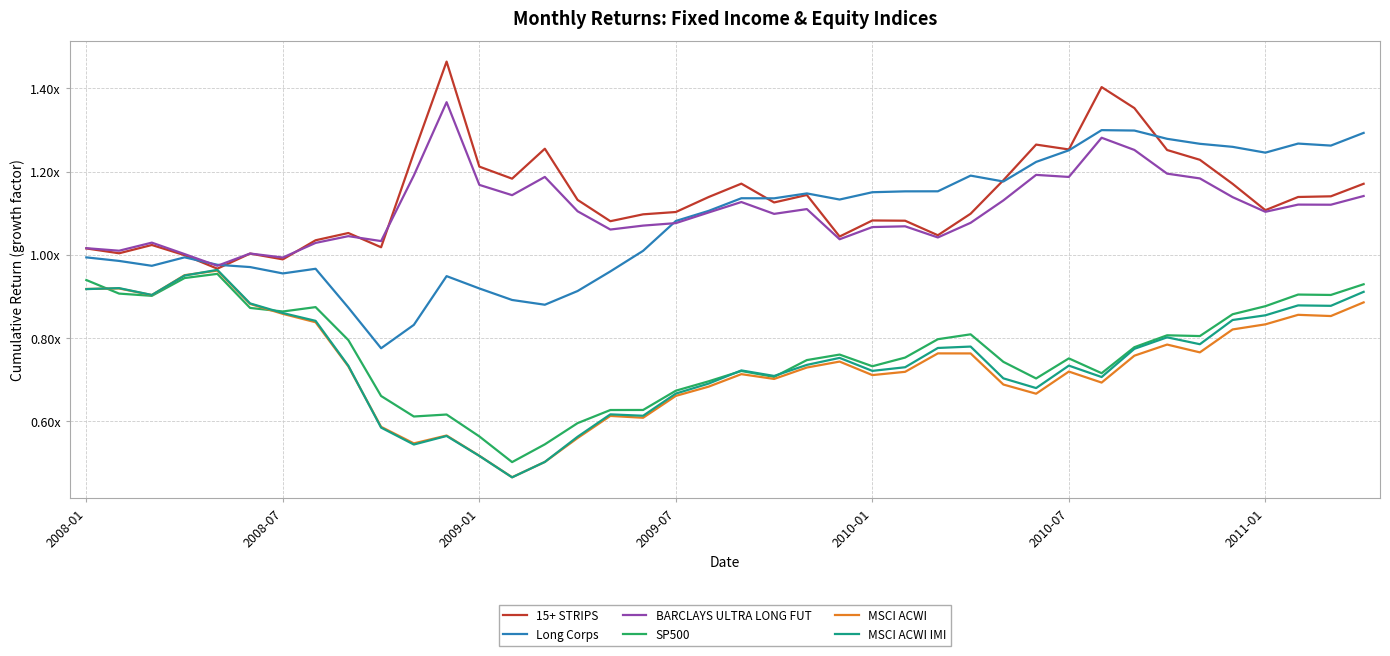

True or false: SP500 and Long Corps intersect in this chart.

False